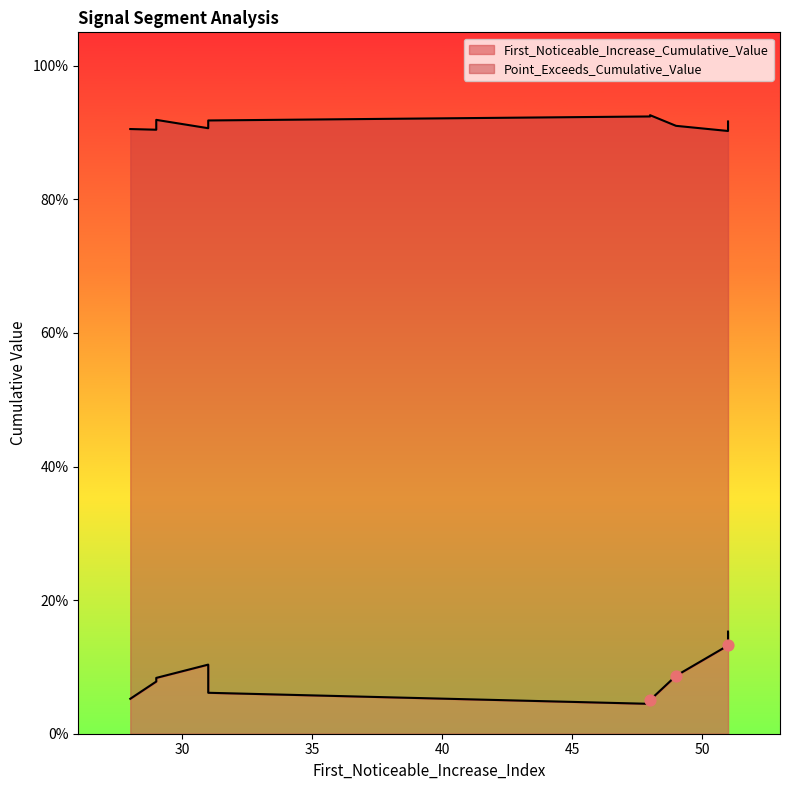

Which series has the widest spread of Y values?

First_Noticeable_Increase_Cumulative_Value